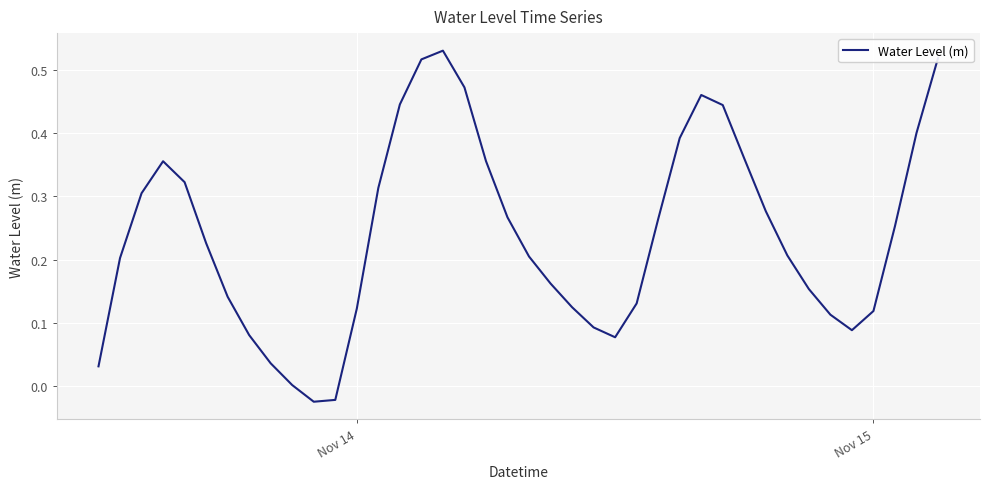

What is the difference between the maximum and minimum values?

0.6